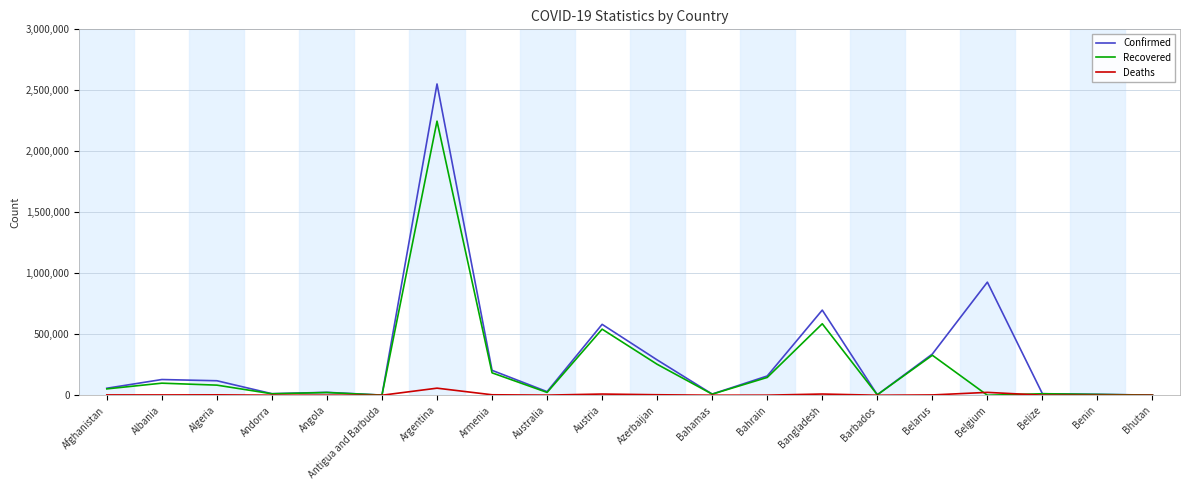

List the series in order of their peak value, lowest first.

Deaths, Recovered, Confirmed